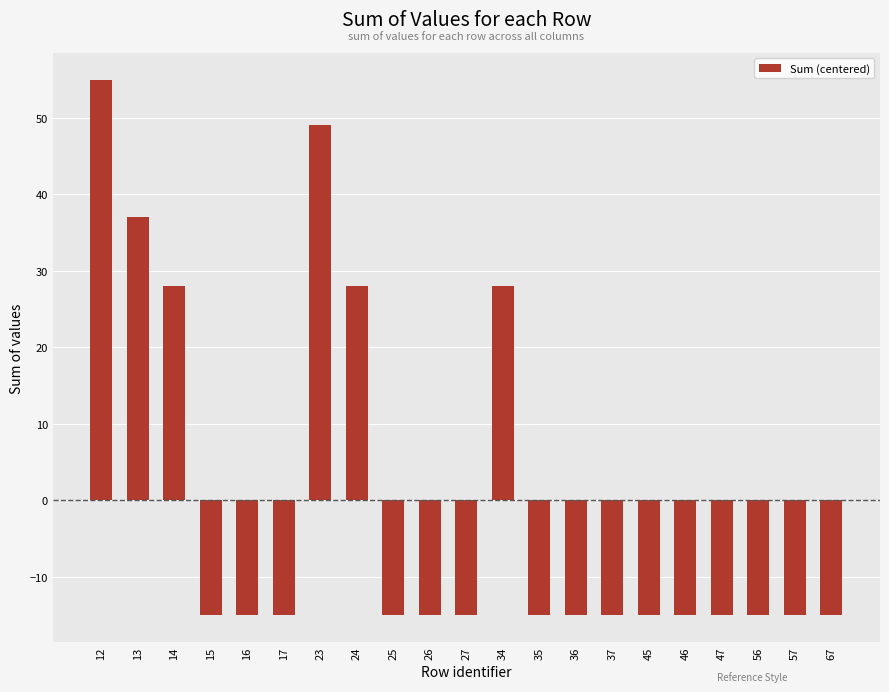

Is it true that the value at 15 is -26?

False